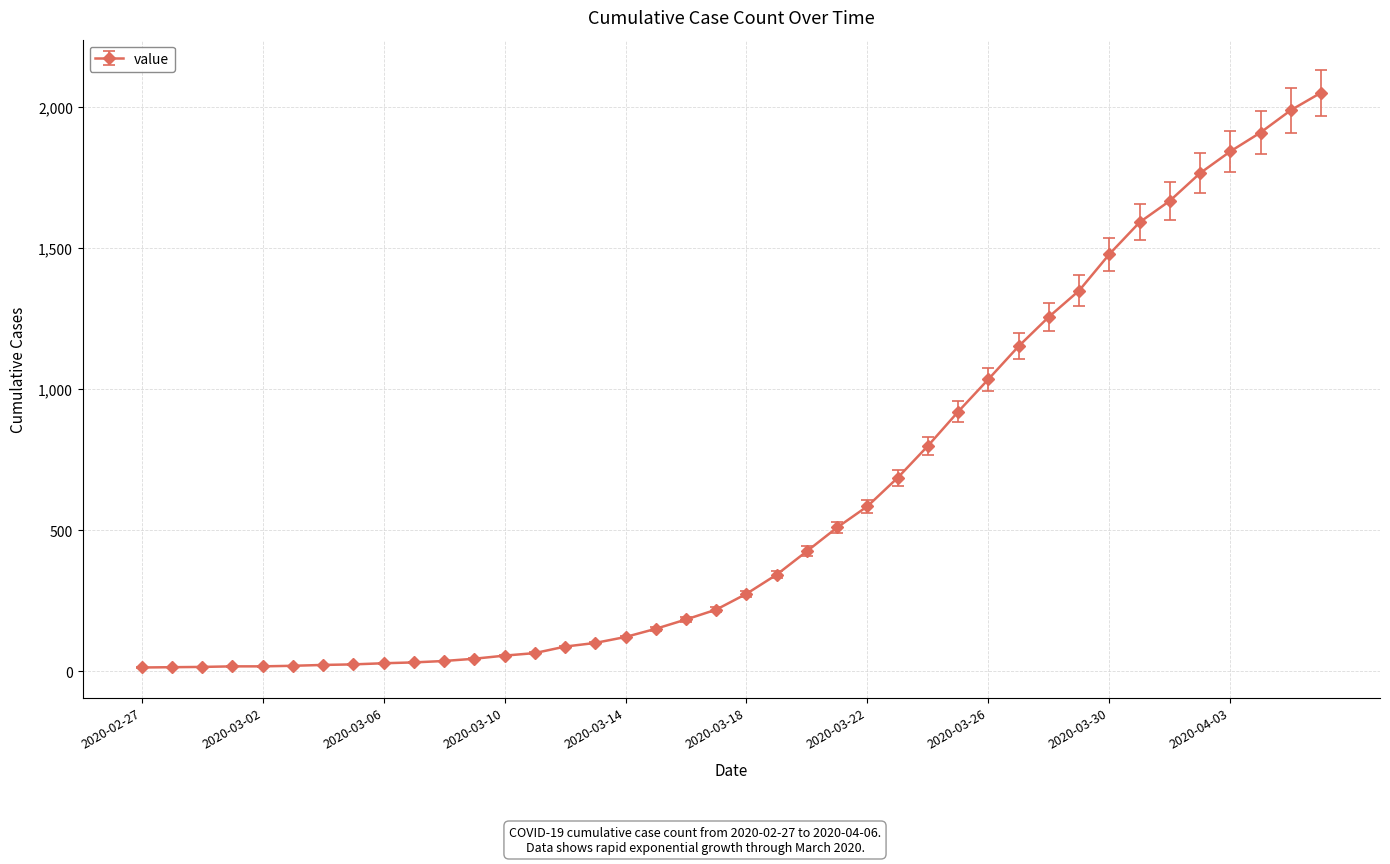

Count the number of categories in the chart.

40